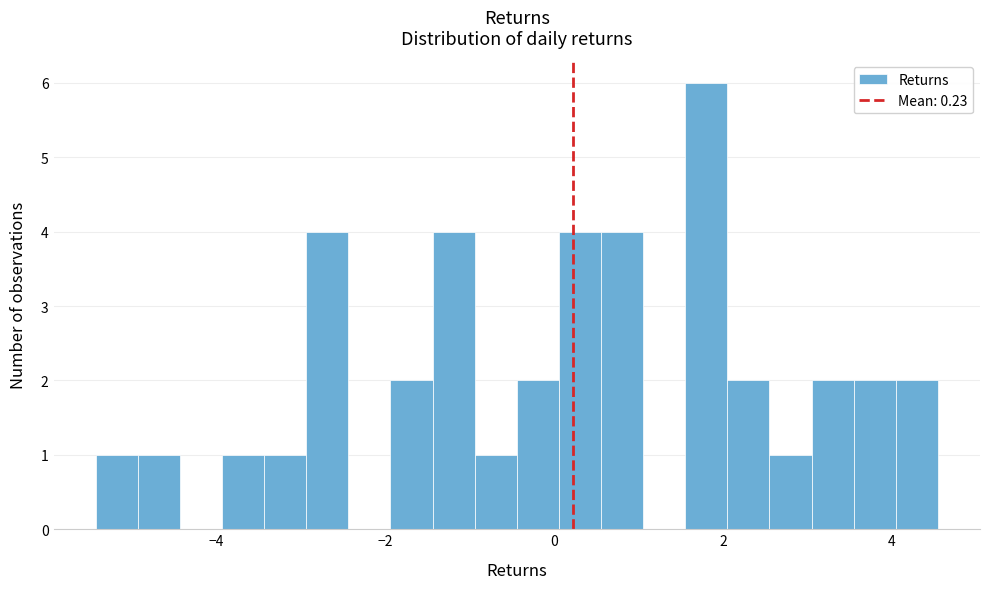

Around what value on the x-axis is the tallest bar? Give the approximate position of its centre, as read against the axis.

1.8